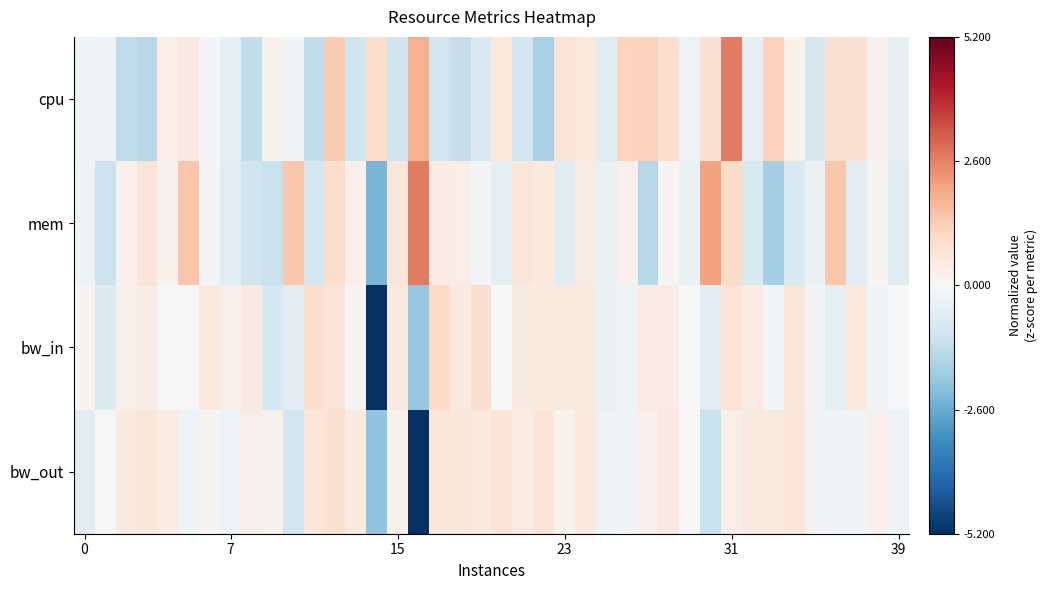

At how many categories does at least one series exceed 0?

36